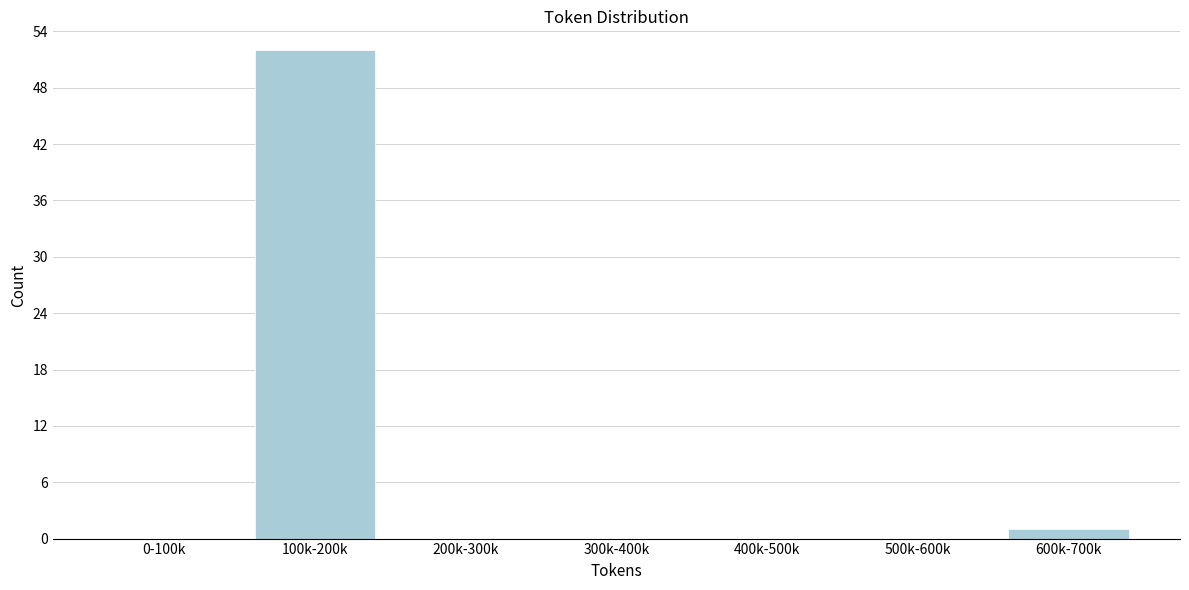

Reading right to left, transcribe all the data shown in this chart.

600k-700k=1	500k-600k=0	400k-500k=0	300k-400k=0	200k-300k=0	100k-200k=52	0-100k=0